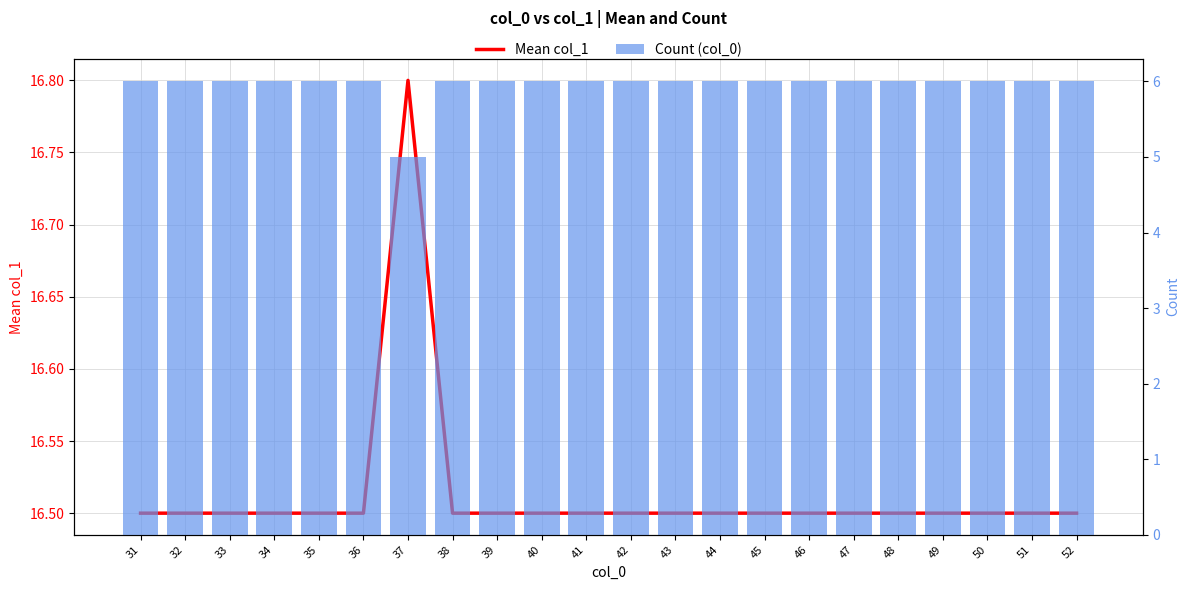

What is the sum of the Count (col_0) values at 35 and 46?

12.0